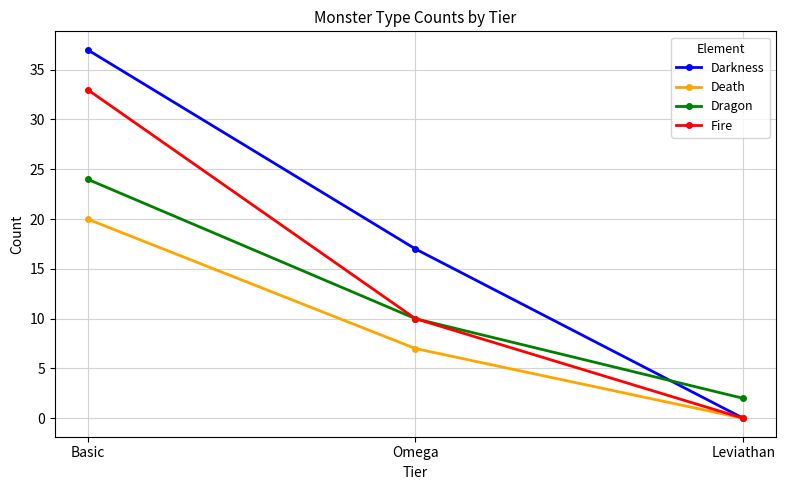

What is the lowest value of the Dragon series?

2